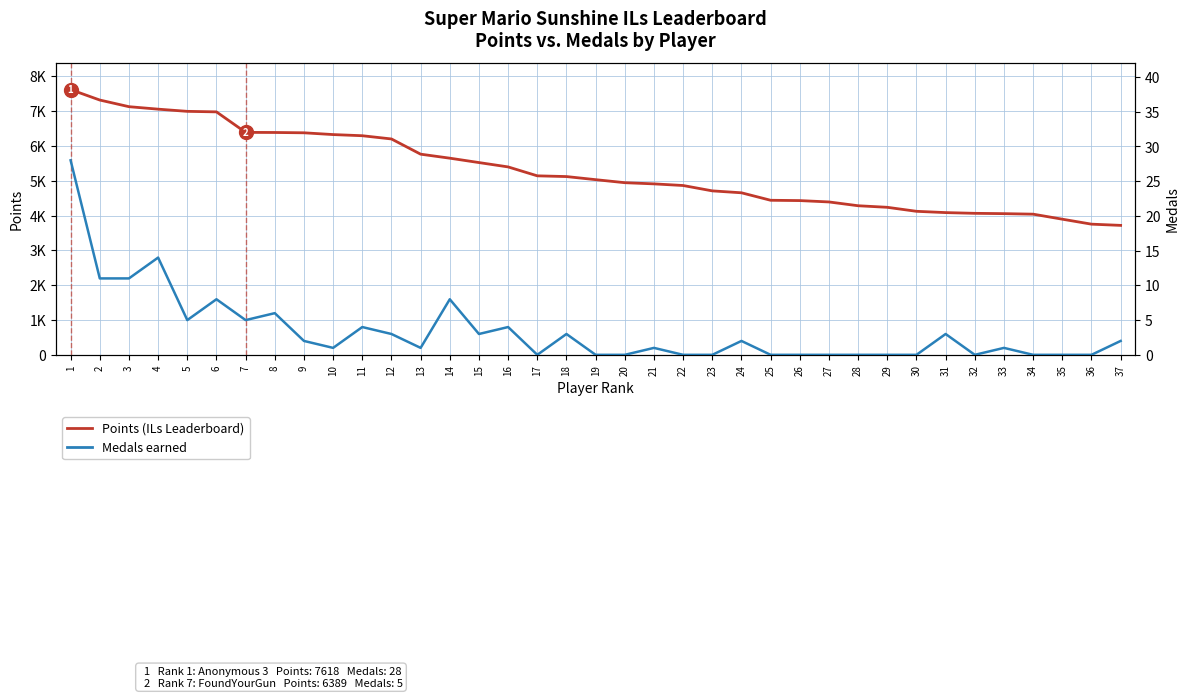

Does the chart display data point markers on the line(s)?

No